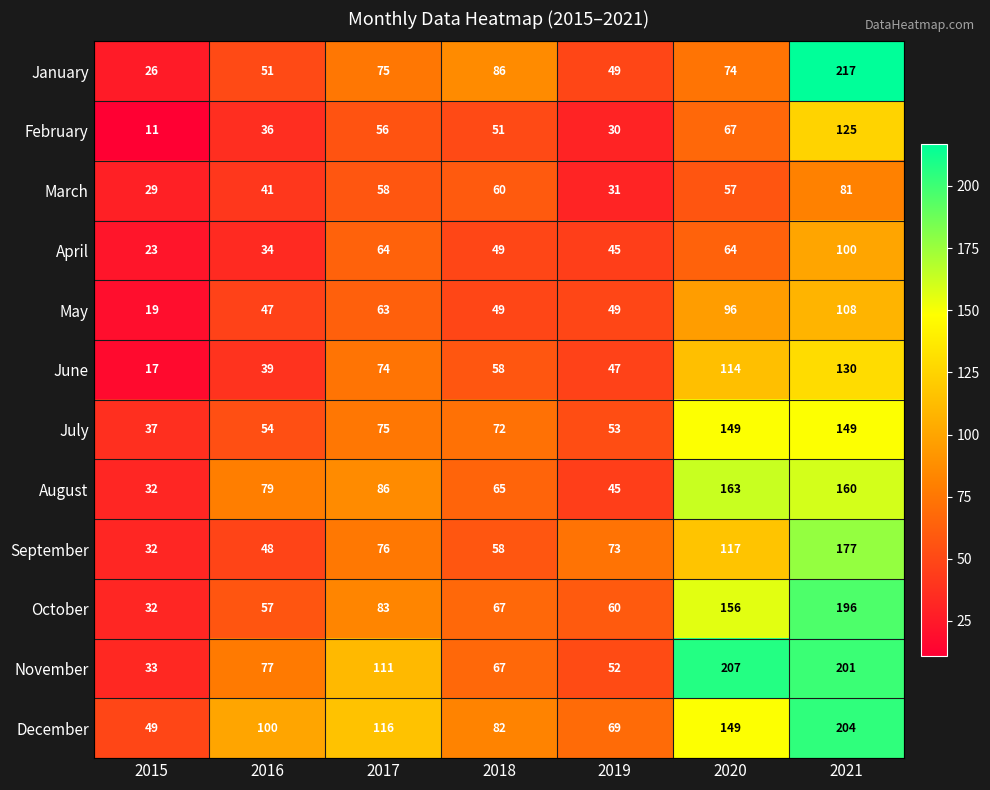

Which series has the widest spread of values?

January